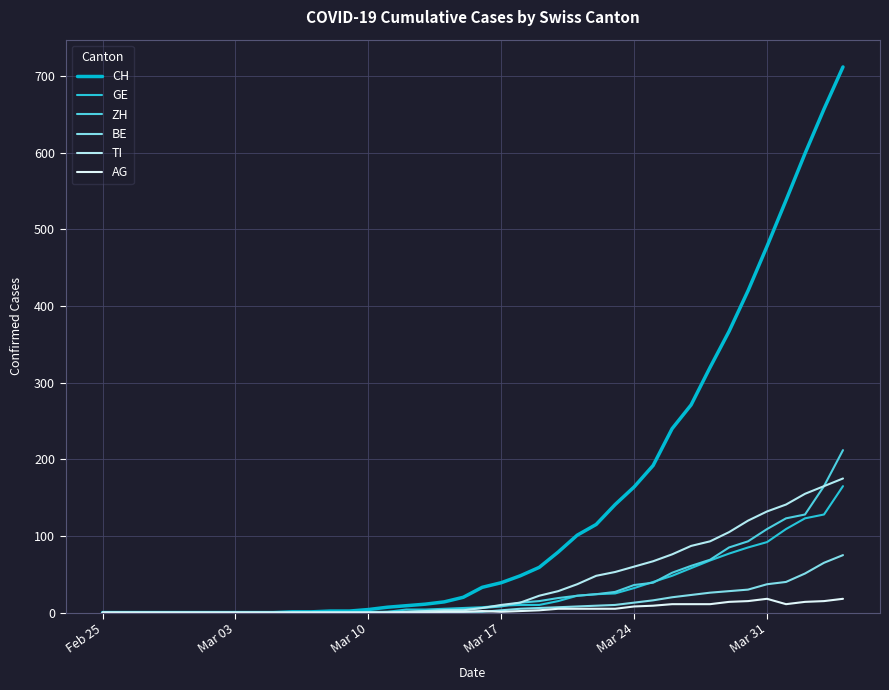

What are all the series names shown in the legend?

CH, GE, ZH, BE, TI, AG